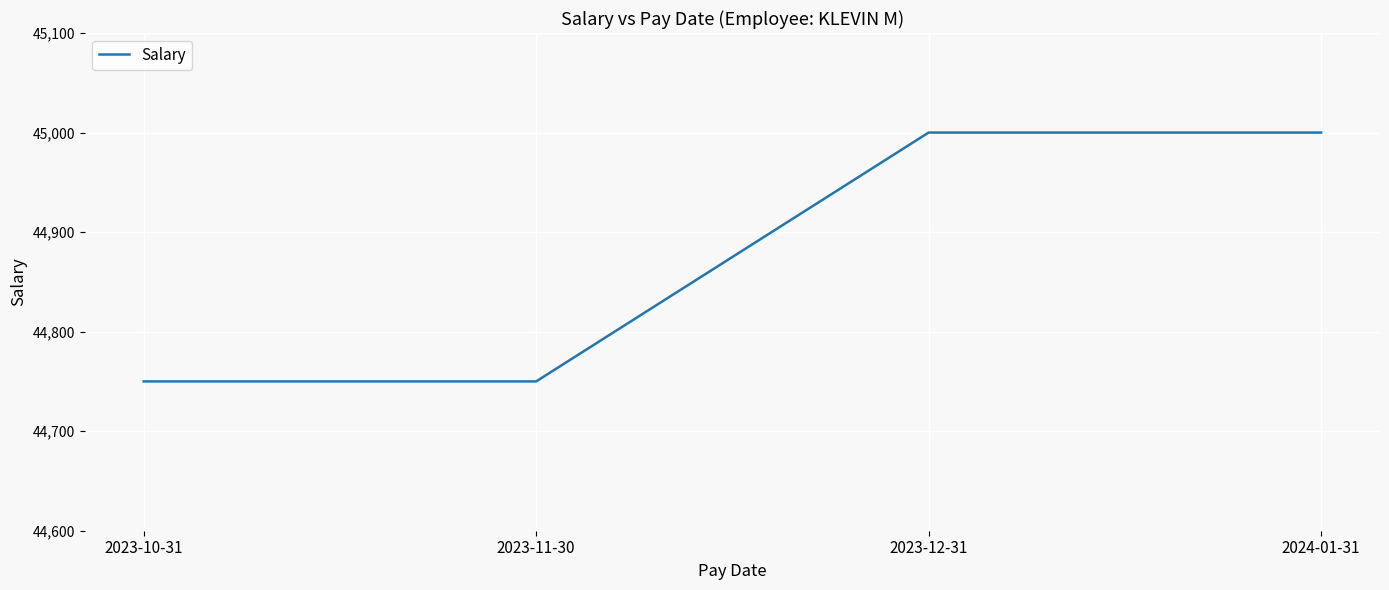

What is the sum of the values at 2023-10-31 and 2024-01-31?

89750